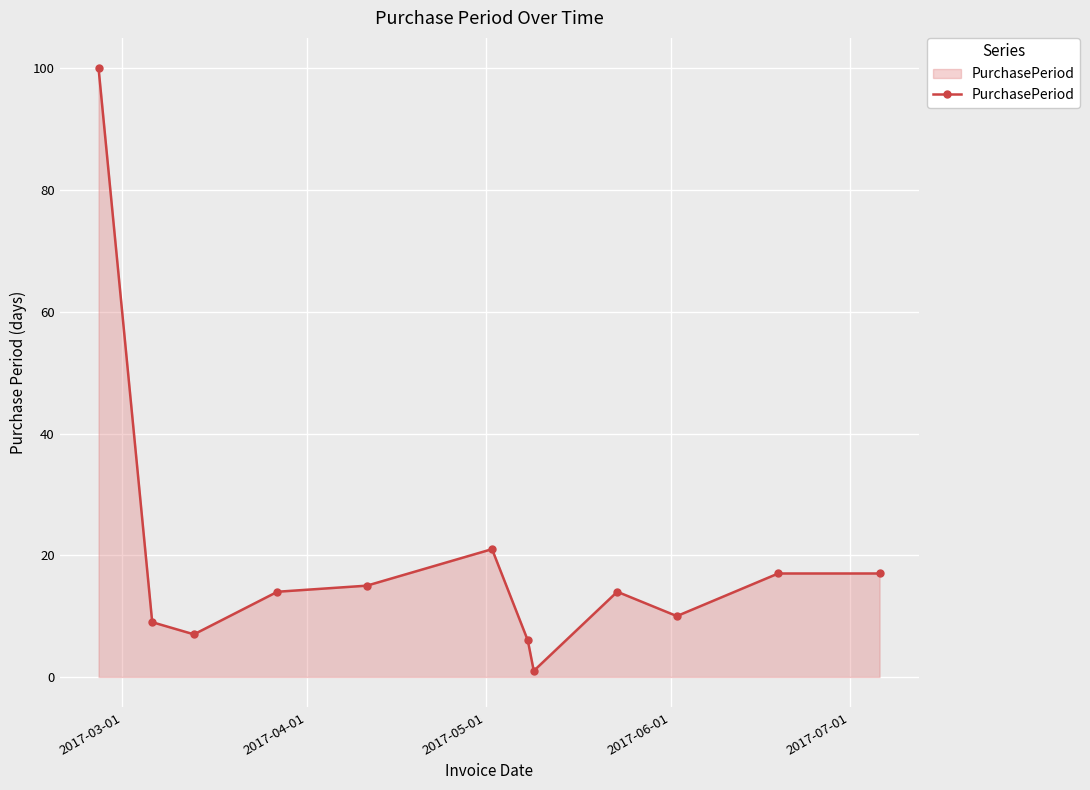

What is the maximum value shown in the chart?

100